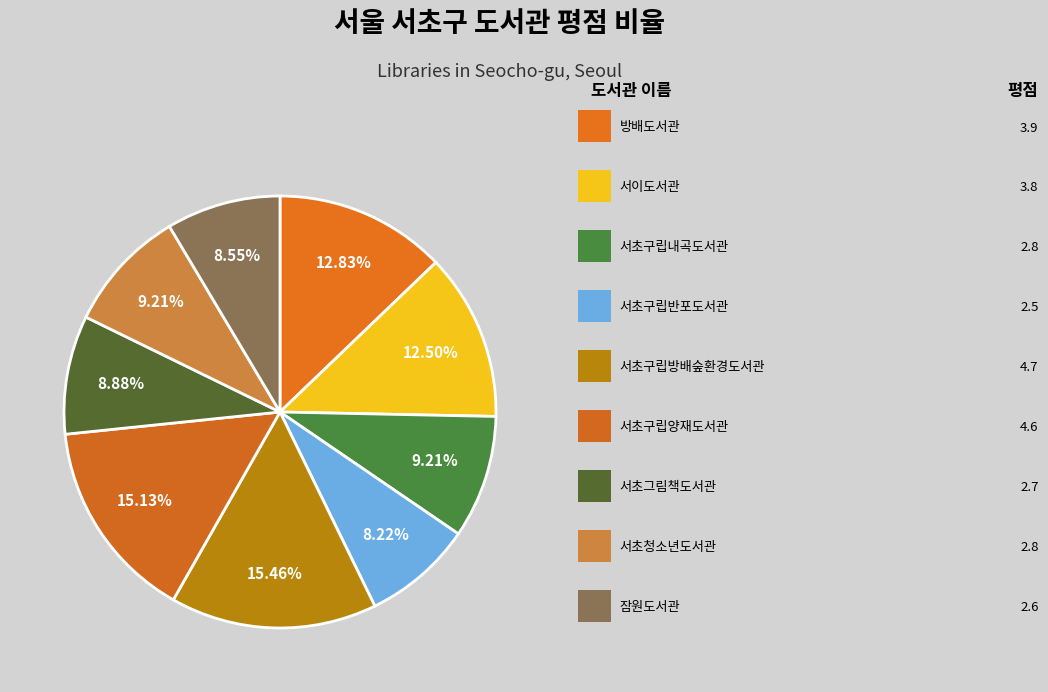

How many slices are in this pie chart?

9